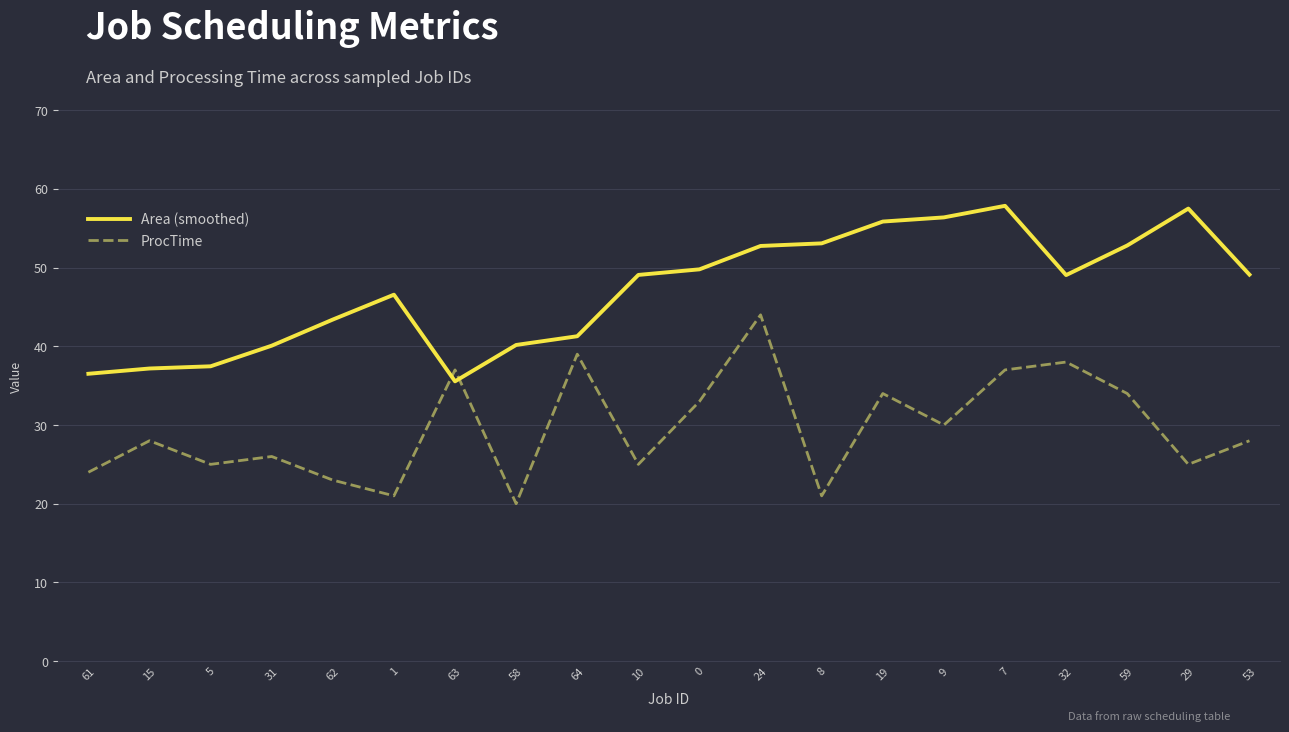

At 7, list the series in order from largest to smallest.

Area (smoothed), ProcTime